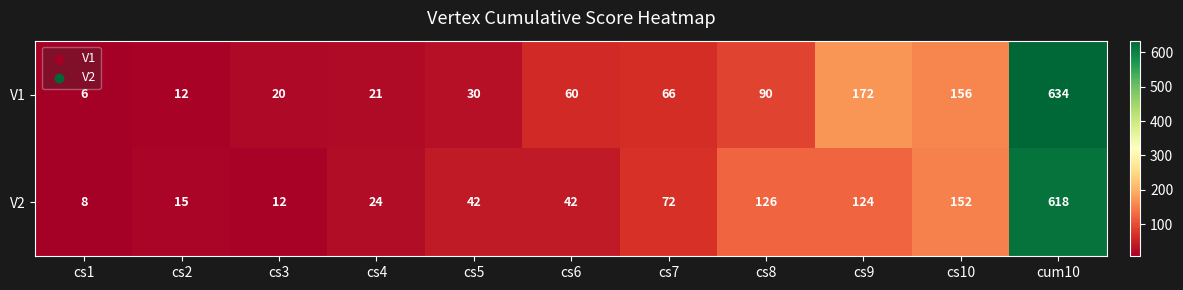

What is the approximate value of V2 at cs8?

126